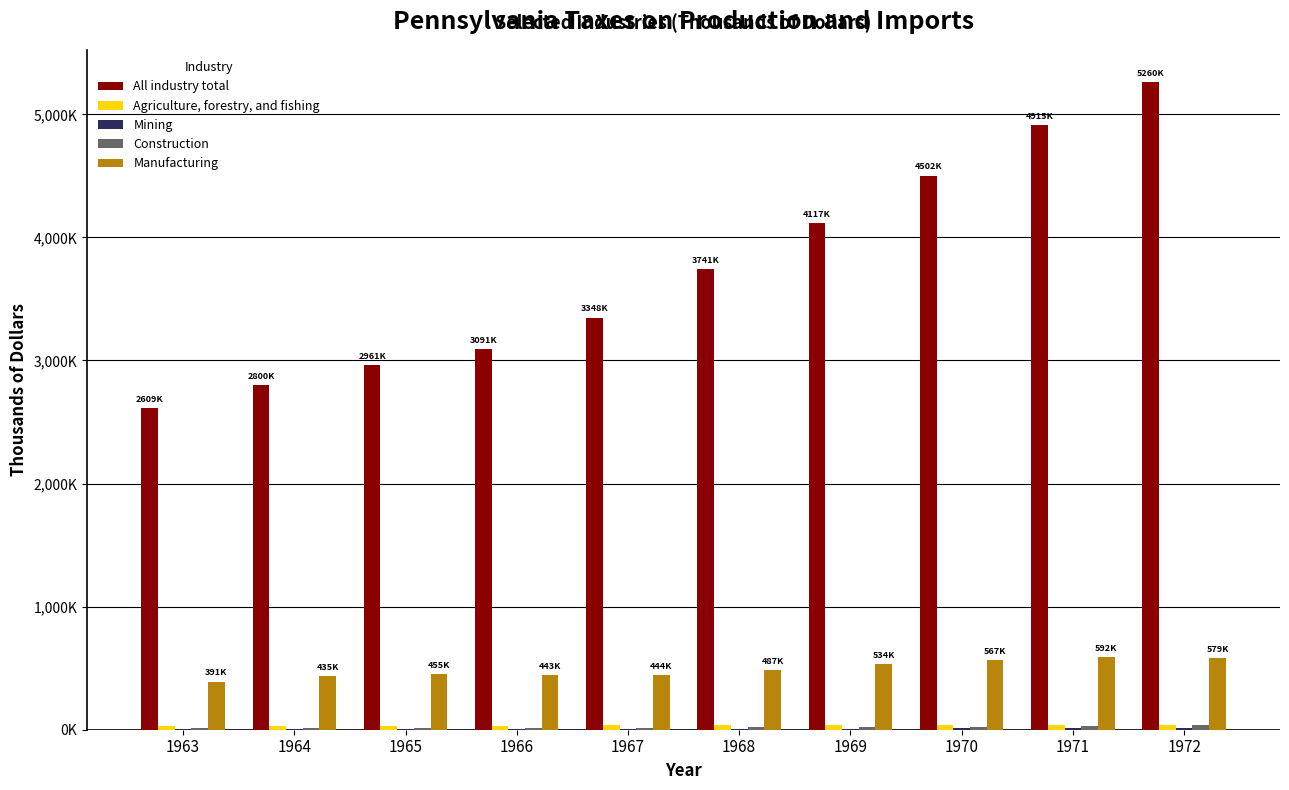

What is the total value across all series at 1968?

4292546